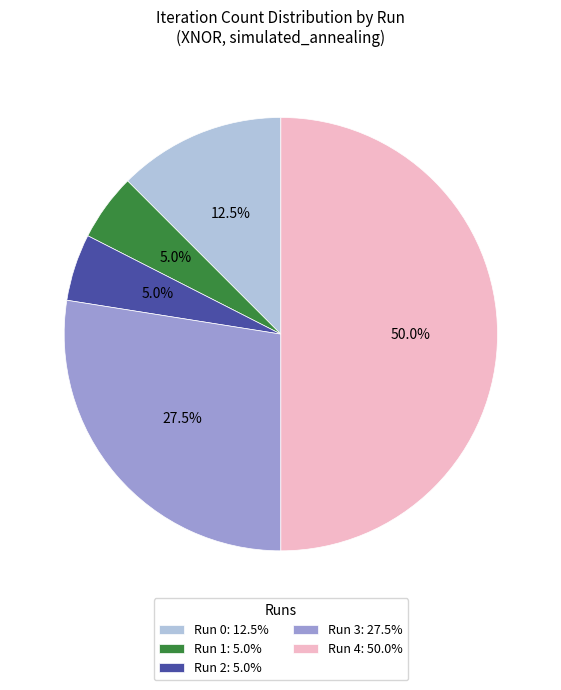

Is Run 0: 12.5% the majority of the pie?

No